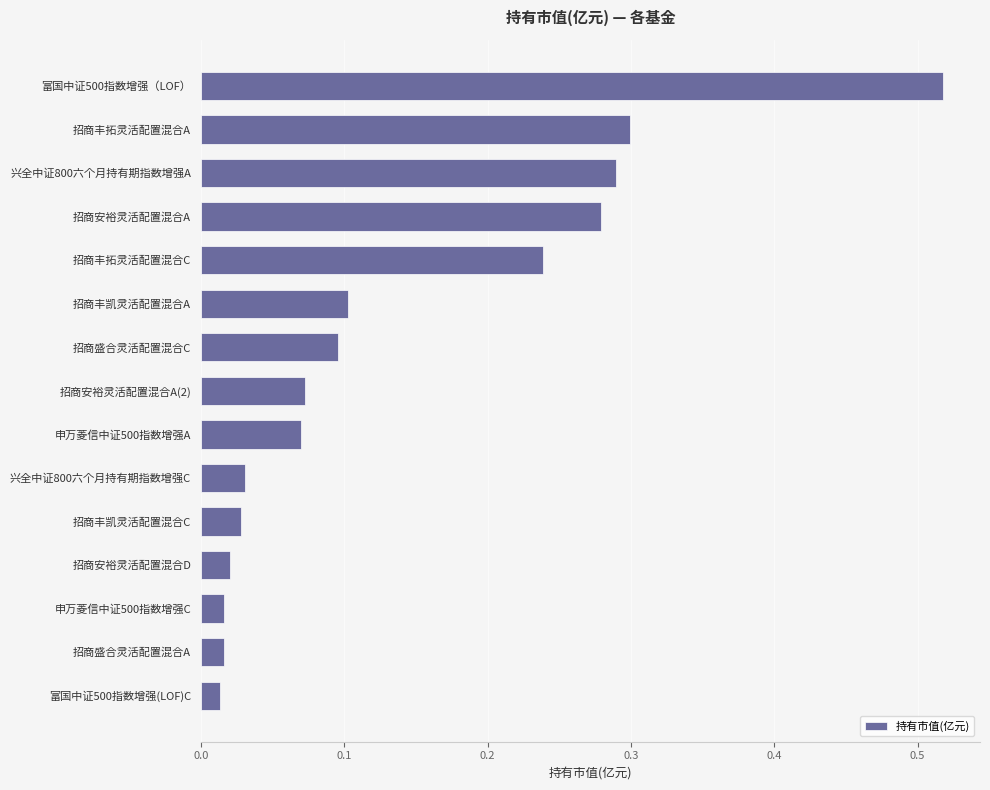

The chart shows a value of 0.1 at 招商安裕灵活配置混合A. True or false?

False